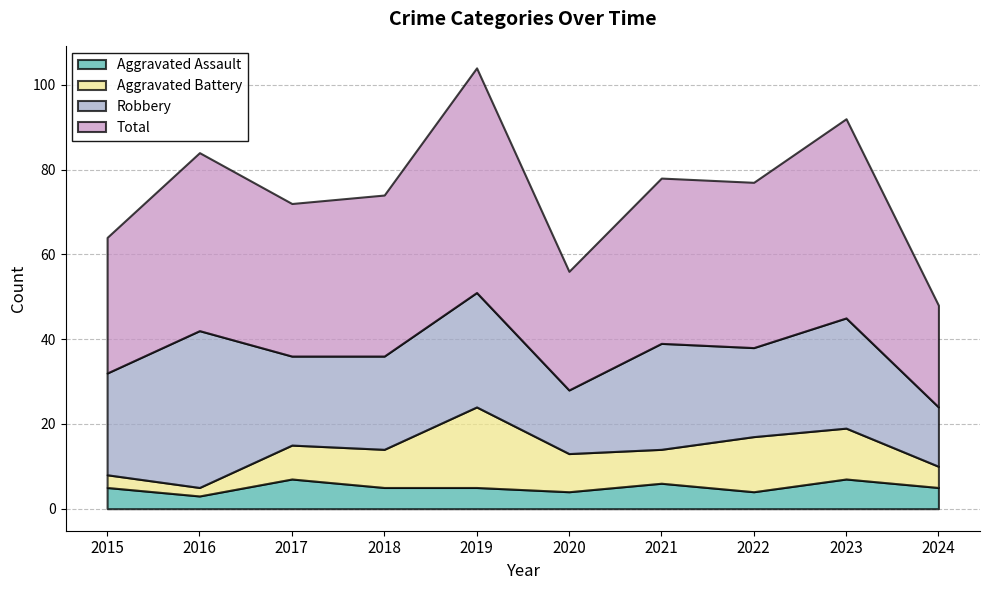

What are all the series names shown in the legend?

Aggravated Assault, Aggravated Battery, Robbery, Total